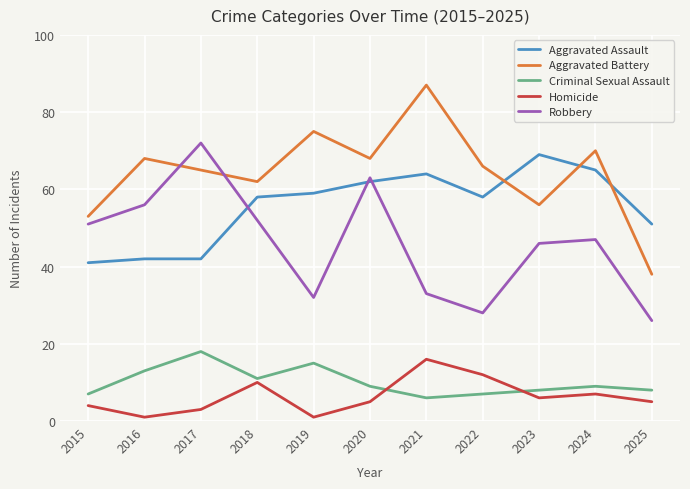

What is the difference between the second highest and second lowest values in the Criminal Sexual Assault series?

8